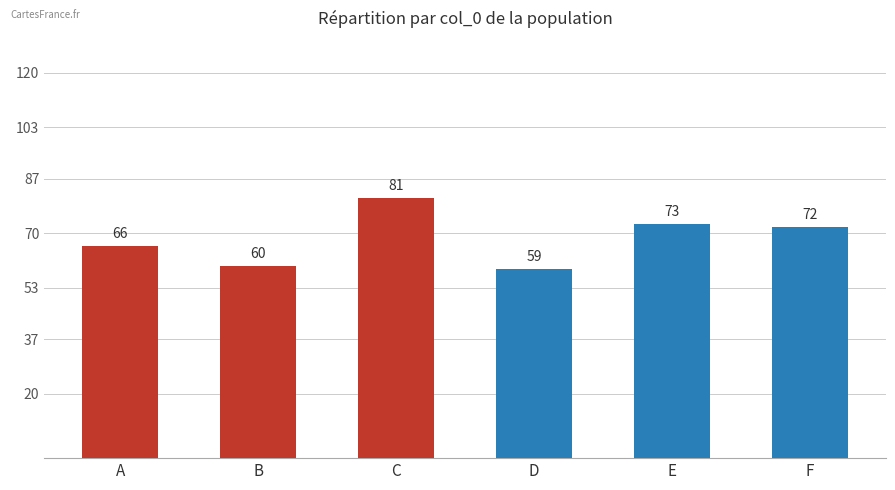

Where does the data first go above 72?

C